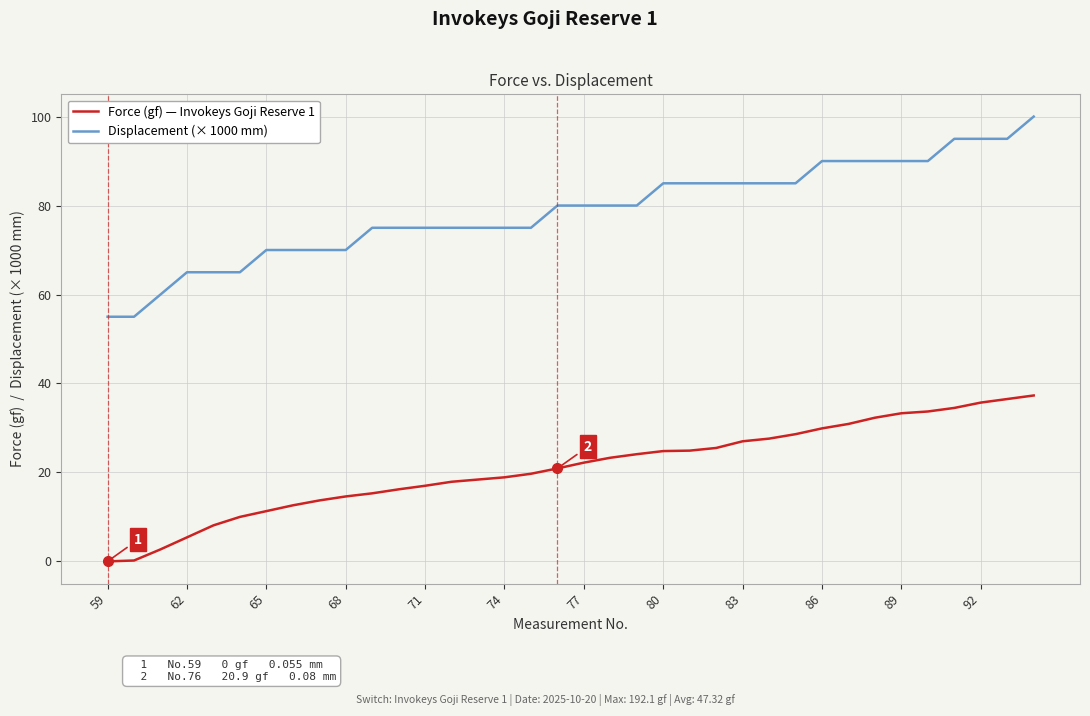

What is the maximum value shown in the chart?

100.0